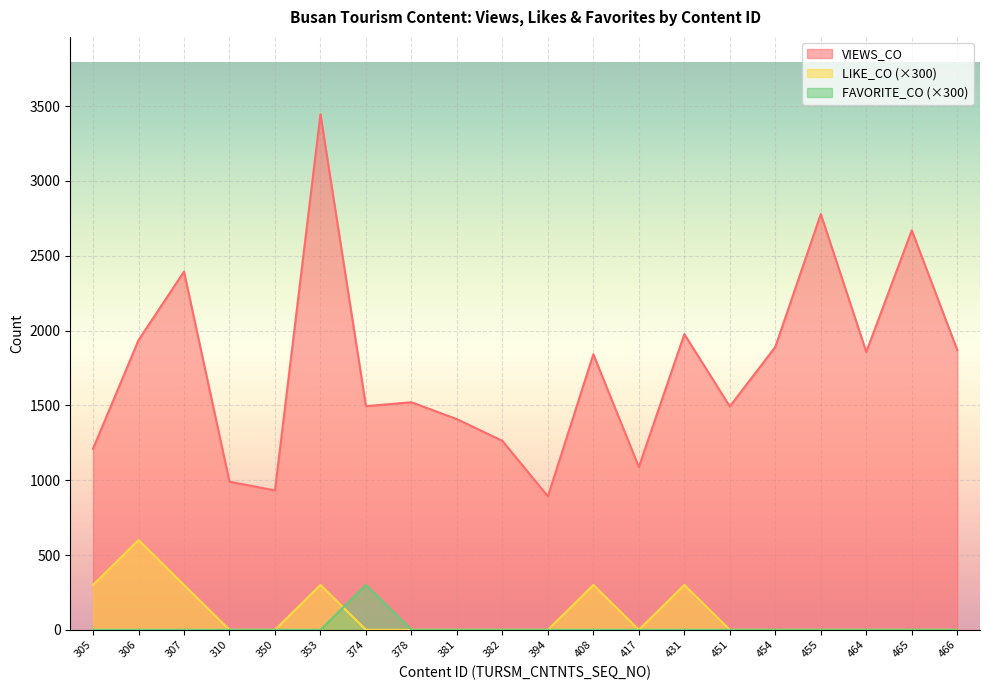

Which series has the largest total across all categories?

VIEWS_CO